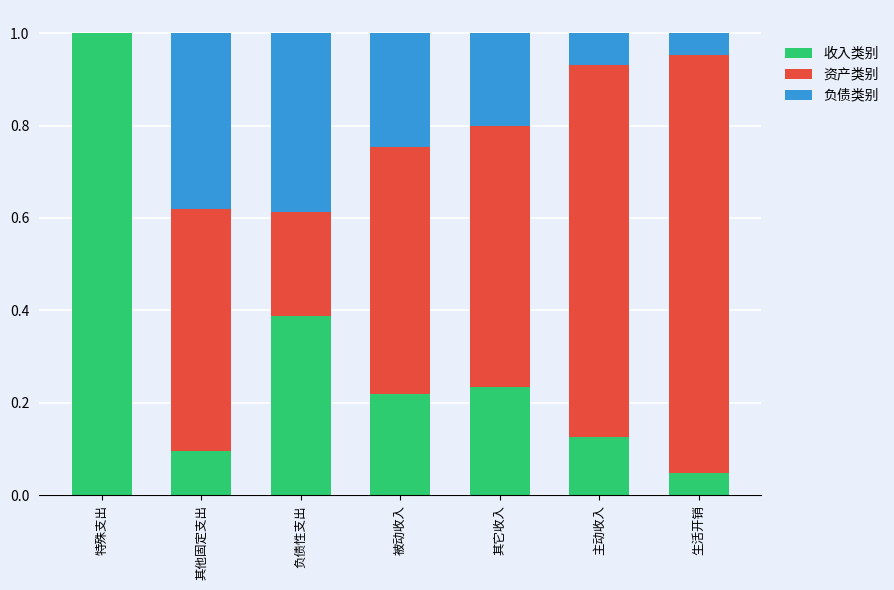

At which label does 收入类别 reach its peak?

特殊支出